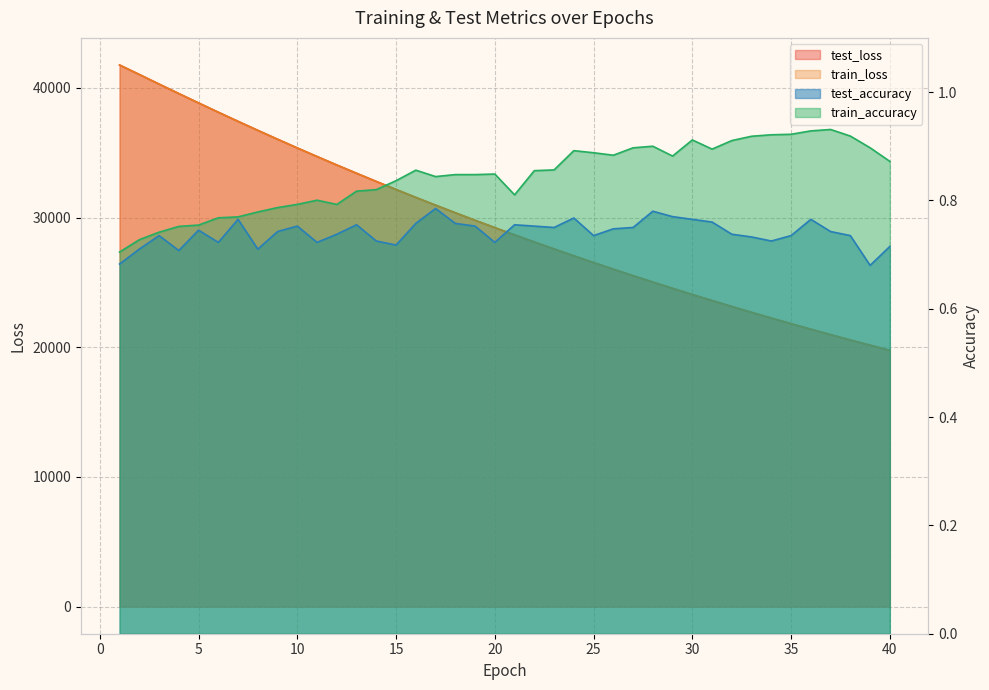

At how many categories does at least one series exceed 21594?

35